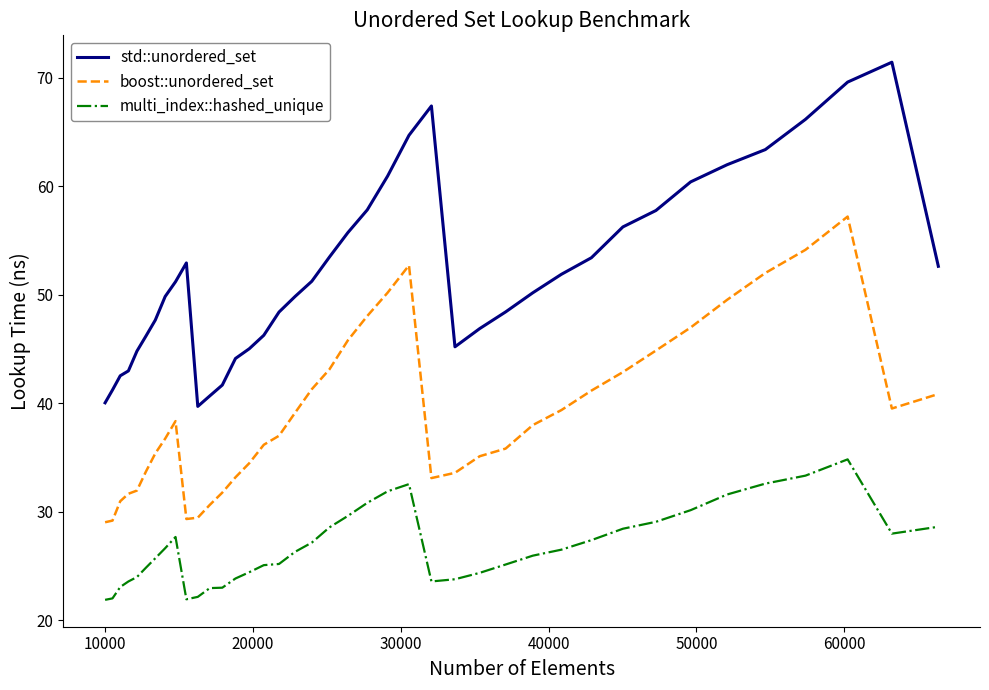

True or false: boost::unordered_set and multi_index::hashed_unique cross at least once.

False